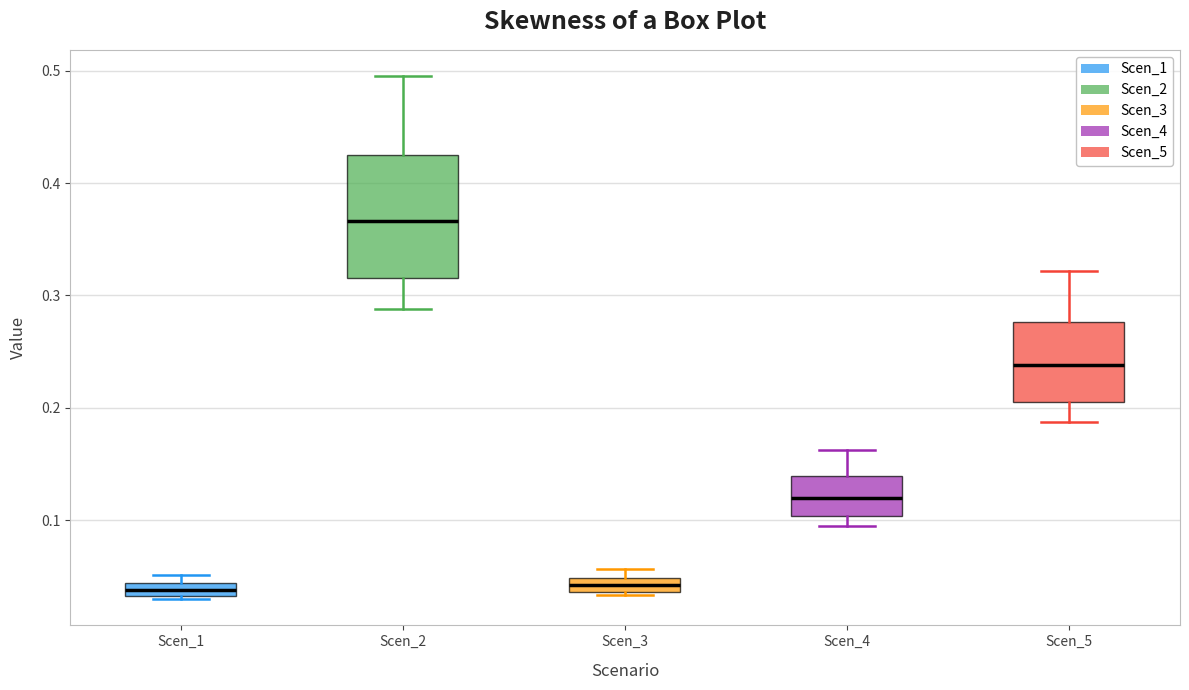

Where is the upper edge of the box for Scen_3 on the y-axis? The values are not printed on the chart, so give them approximately, as read against the axis.

0.05